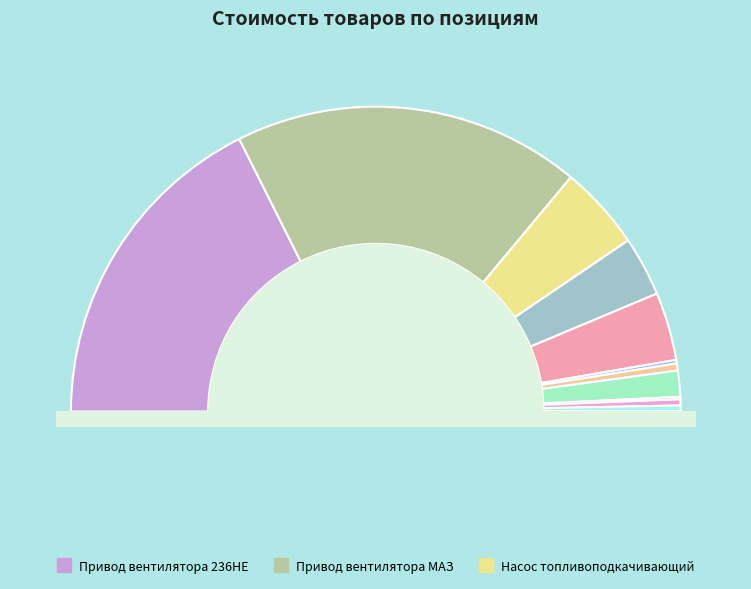

Is there any slice that represents more than half of the pie?

No